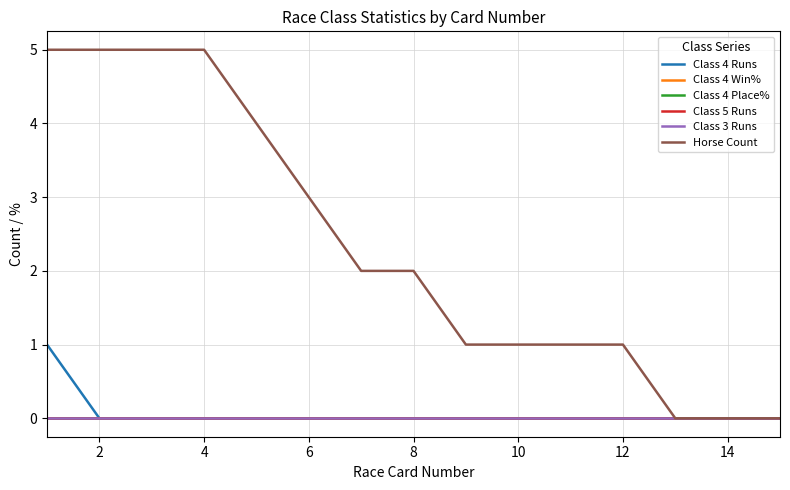

True or false: Class 4 Place% and Class 4 Runs intersect in this chart.

False